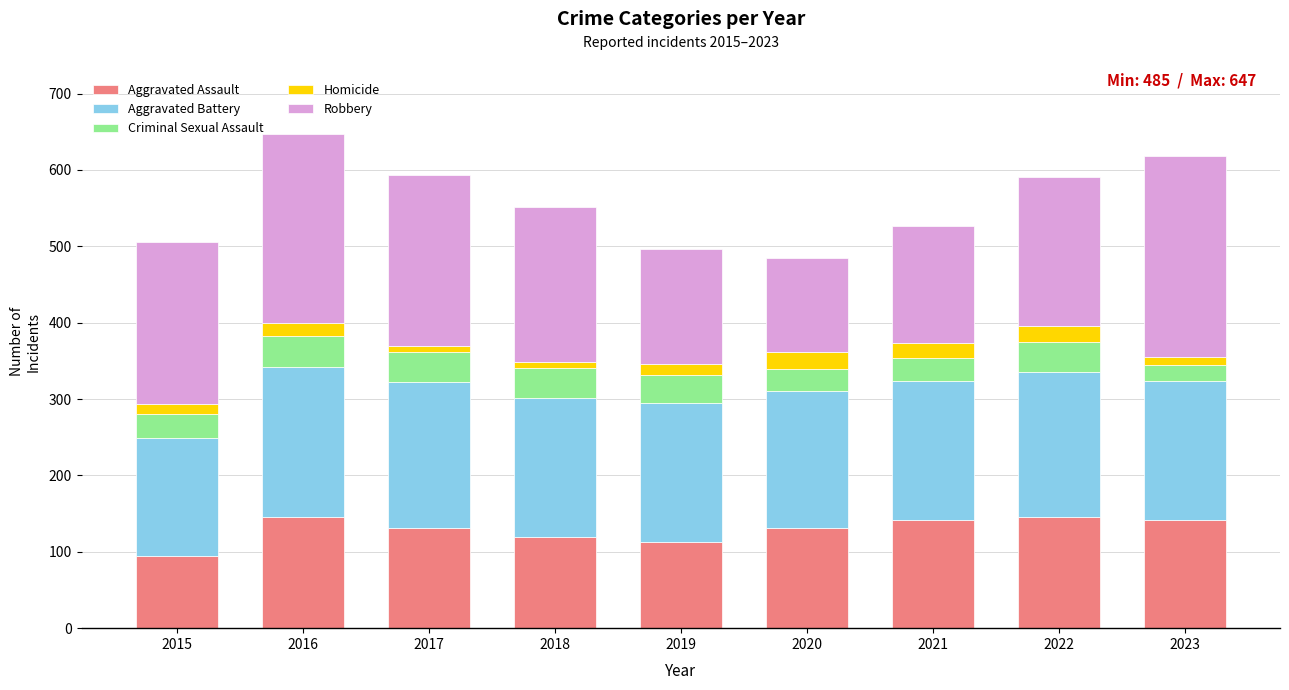

At which label does Aggravated Assault reach its minimum?

2015